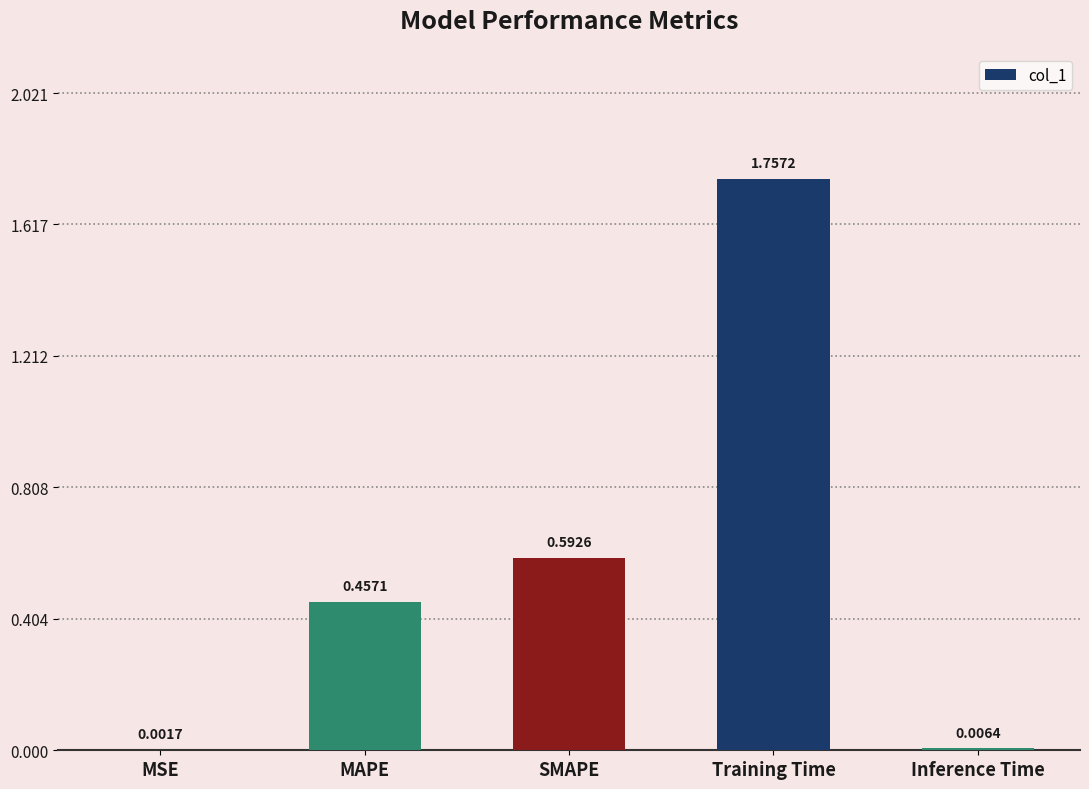

What is the sum of all values?

2.8